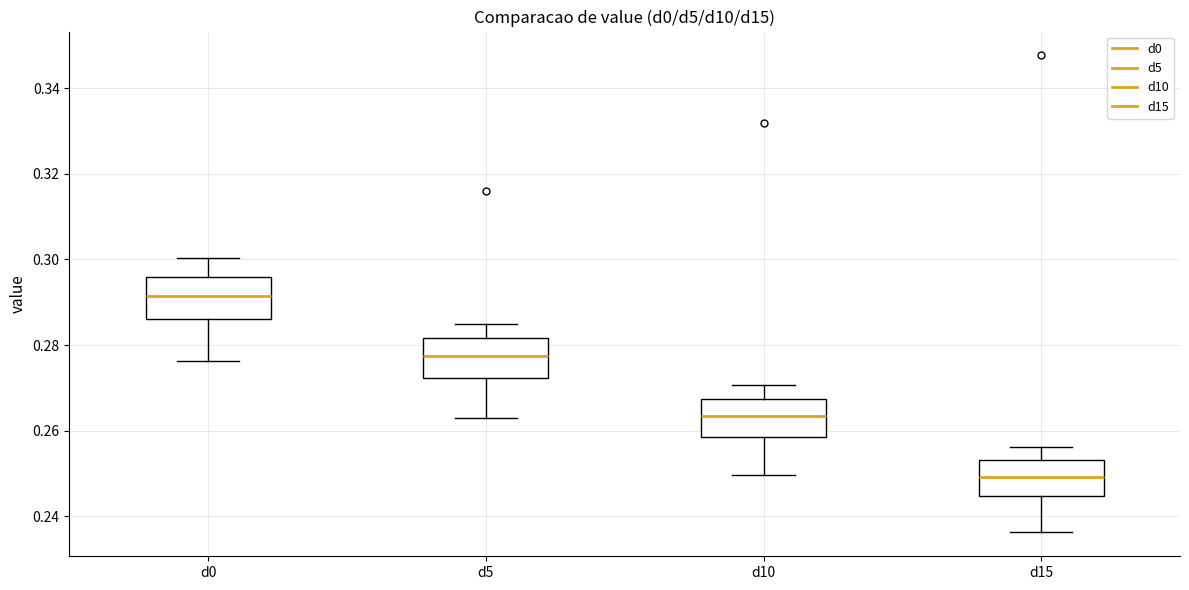

Reading left to right, transcribe this box plot: for each box, give where its median line is, the range the box spans, and where its two whiskers end, as read against the y-axis. The values are not printed on the chart, so give them approximately, as read against the axis.

d0: median 0.292, box 0.286 to 0.296, whiskers 0.276 to 0.300
d5: median 0.278, box 0.272 to 0.282, whiskers 0.262 to 0.286
d10: median 0.264, box 0.258 to 0.268, whiskers 0.250 to 0.270
d15: median 0.250, box 0.244 to 0.254, whiskers 0.236 to 0.256